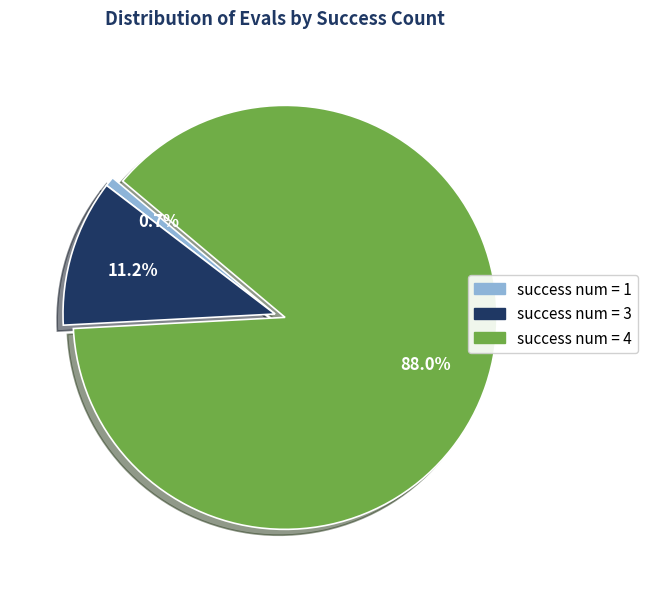

Is there any slice that represents more than half of the pie?

Yes